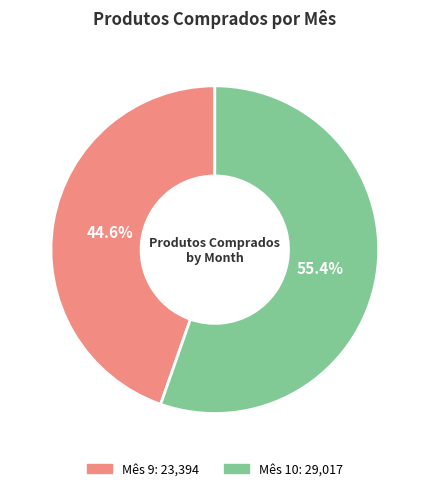

Is there a majority slice in this chart?

Yes